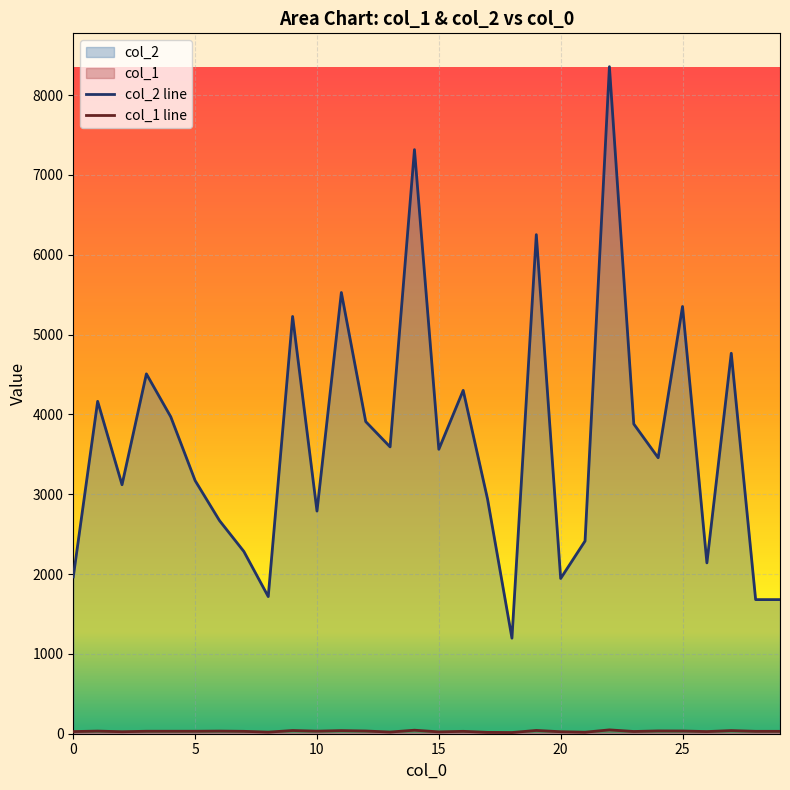

At how many categories does at least one series exceed 6827?

2